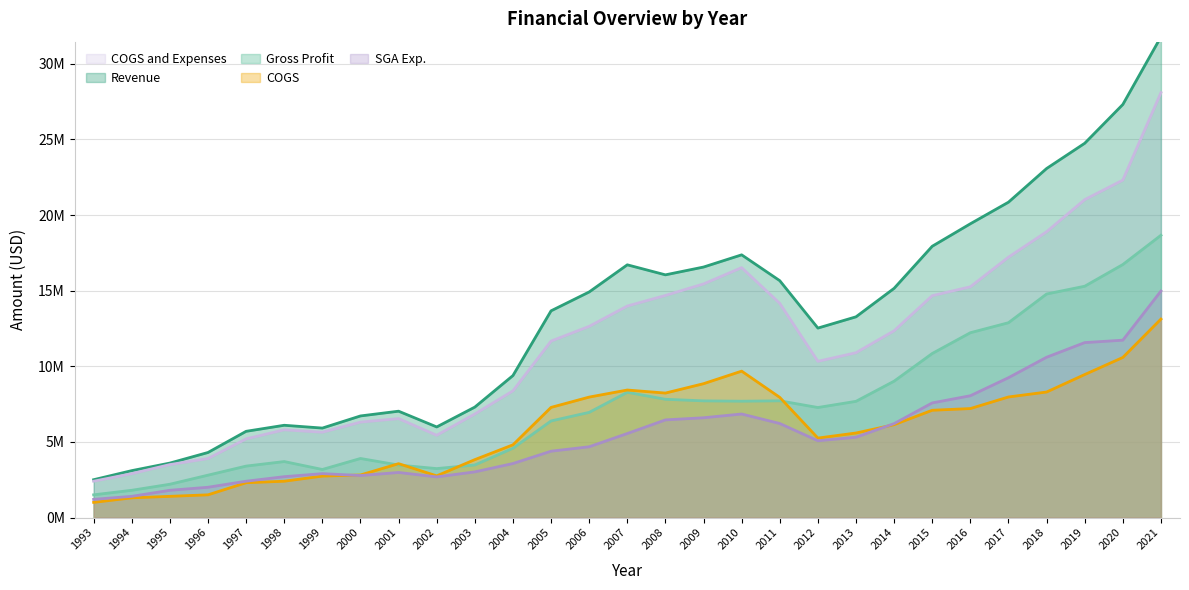

True or false: SGA Exp. and Revenue cross at least once.

False